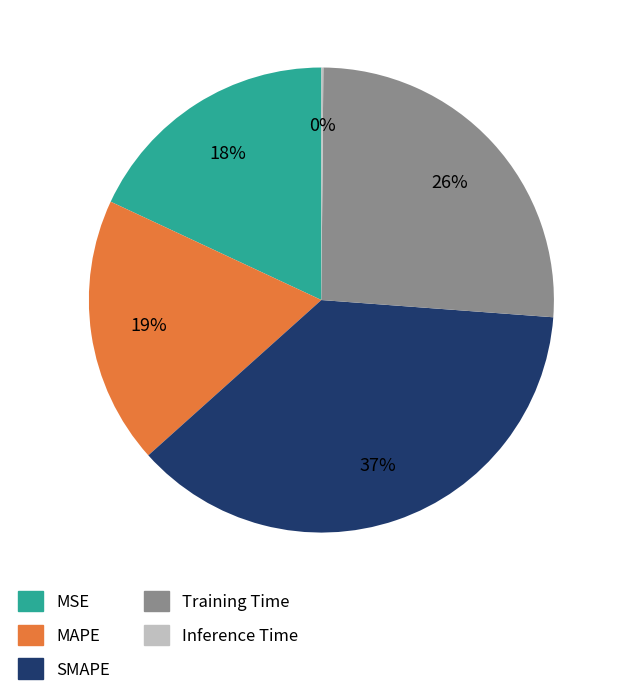

Combined, do MAPE and SMAPE account for over 50%?

Yes